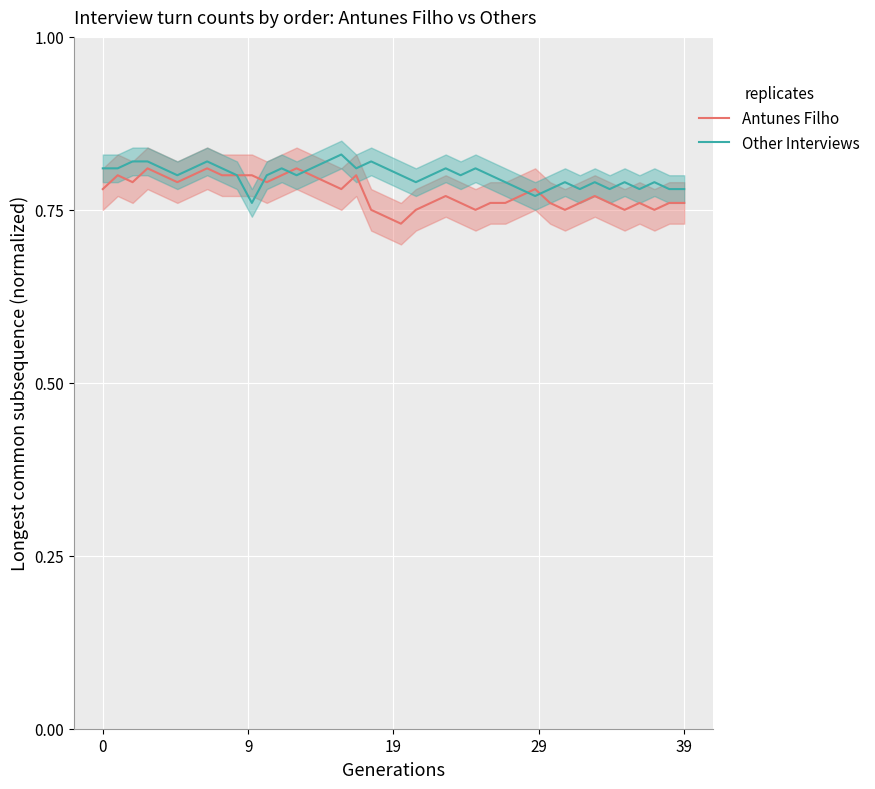

What is the greatest value displayed?

0.8